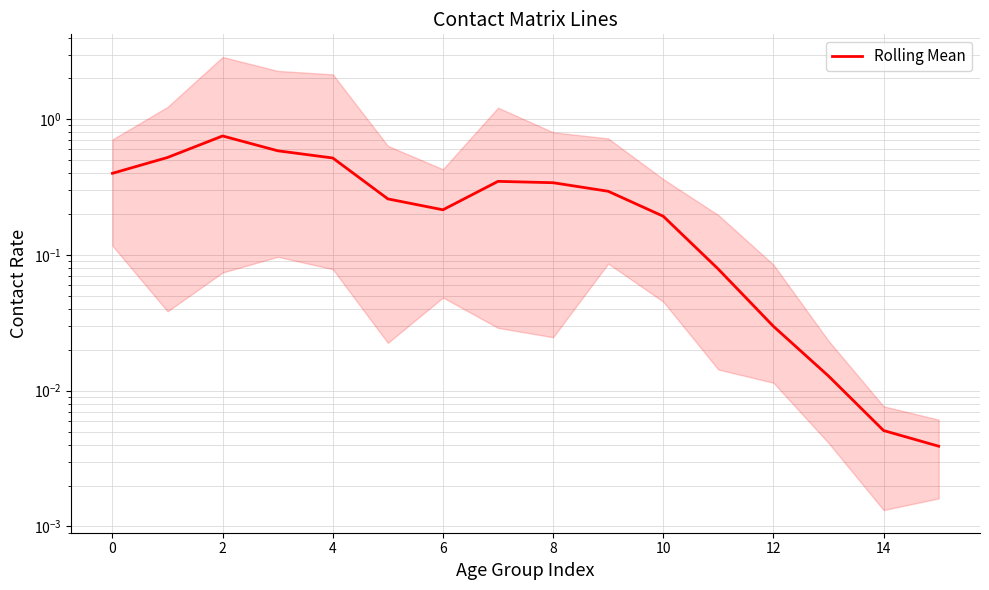

True or false: there are more than 1 points higher than both neighbors.

True